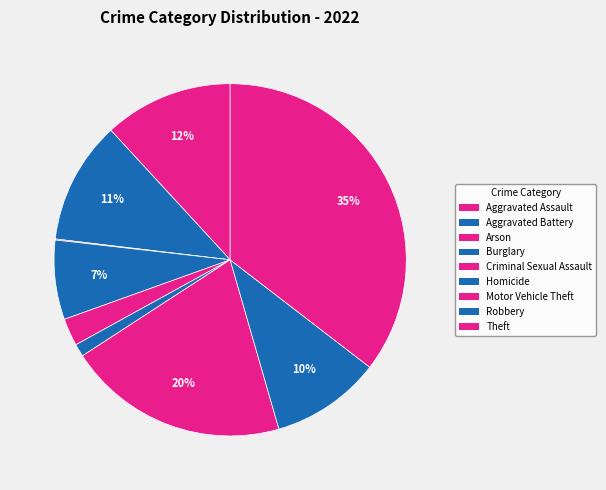

Which category has the biggest portion of the pie?

Theft